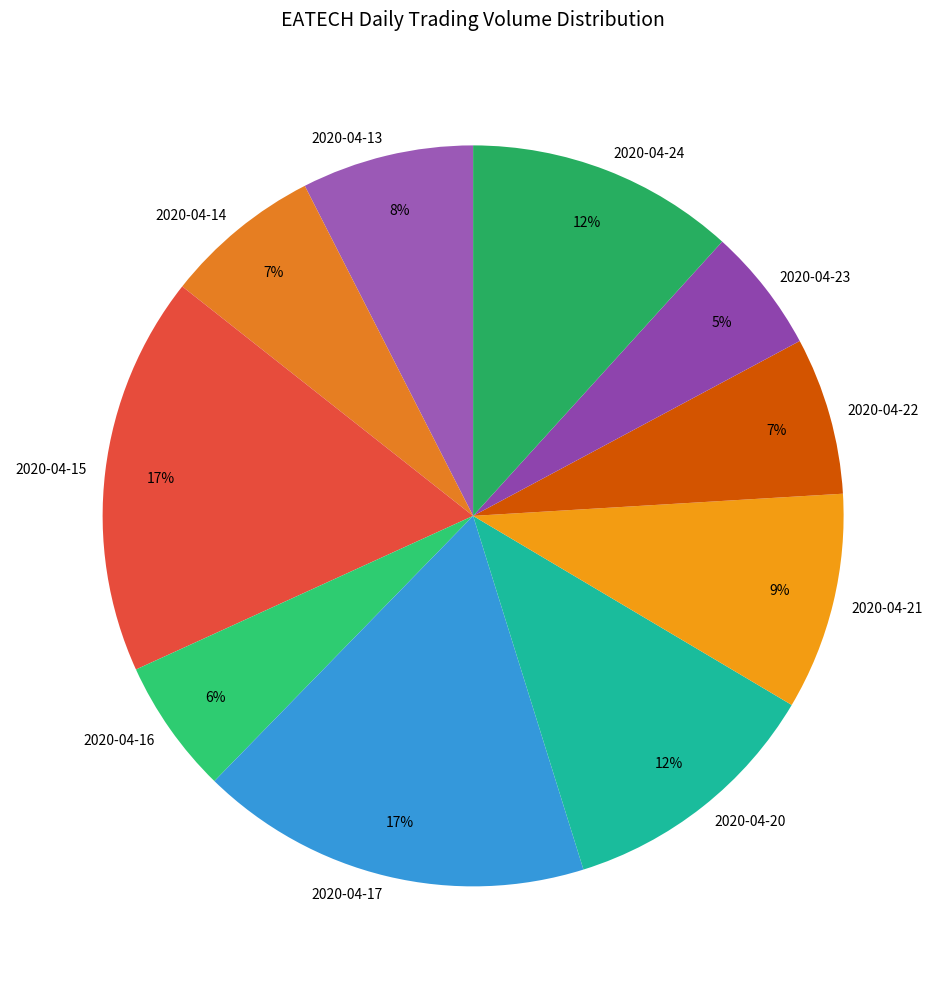

To the nearest percent, what is the combined percentage of 2020-04-16 and 2020-04-24?

18%